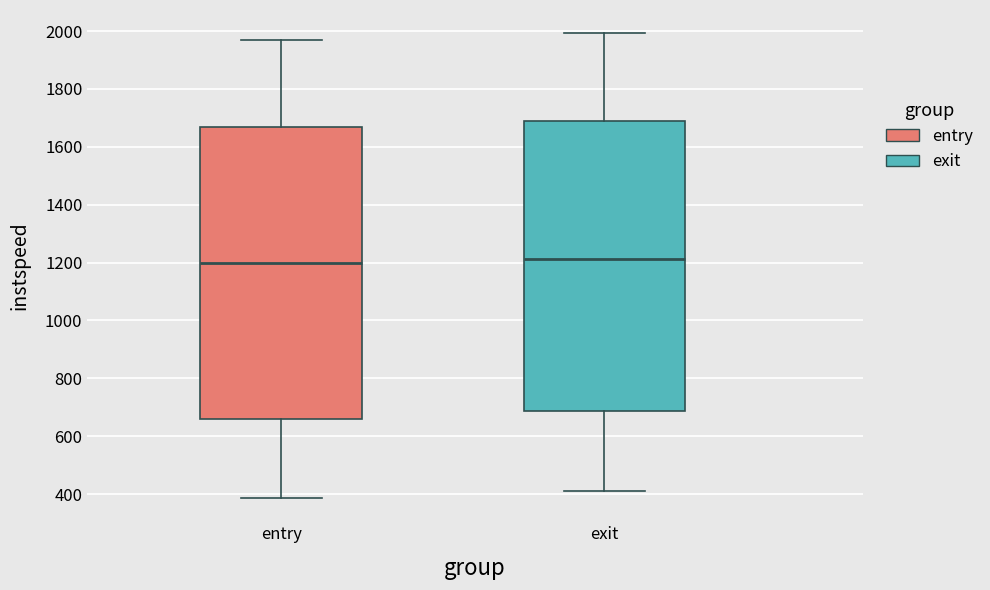

Where does the upper whisker of the box for entry end on the y-axis? The values are not printed on the chart, so give them approximately, as read against the axis.

1980